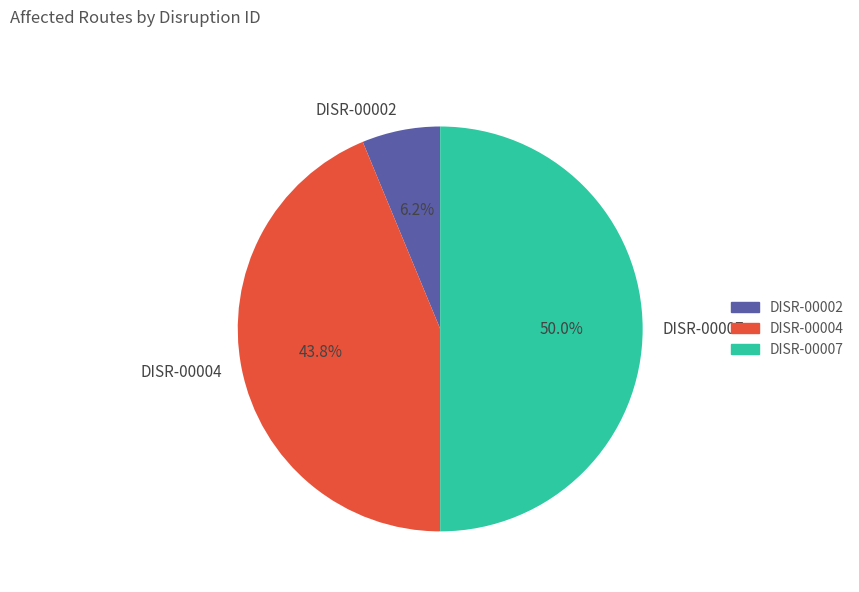

What percentage is the DISR-00004 slice, to the nearest percent?

44%